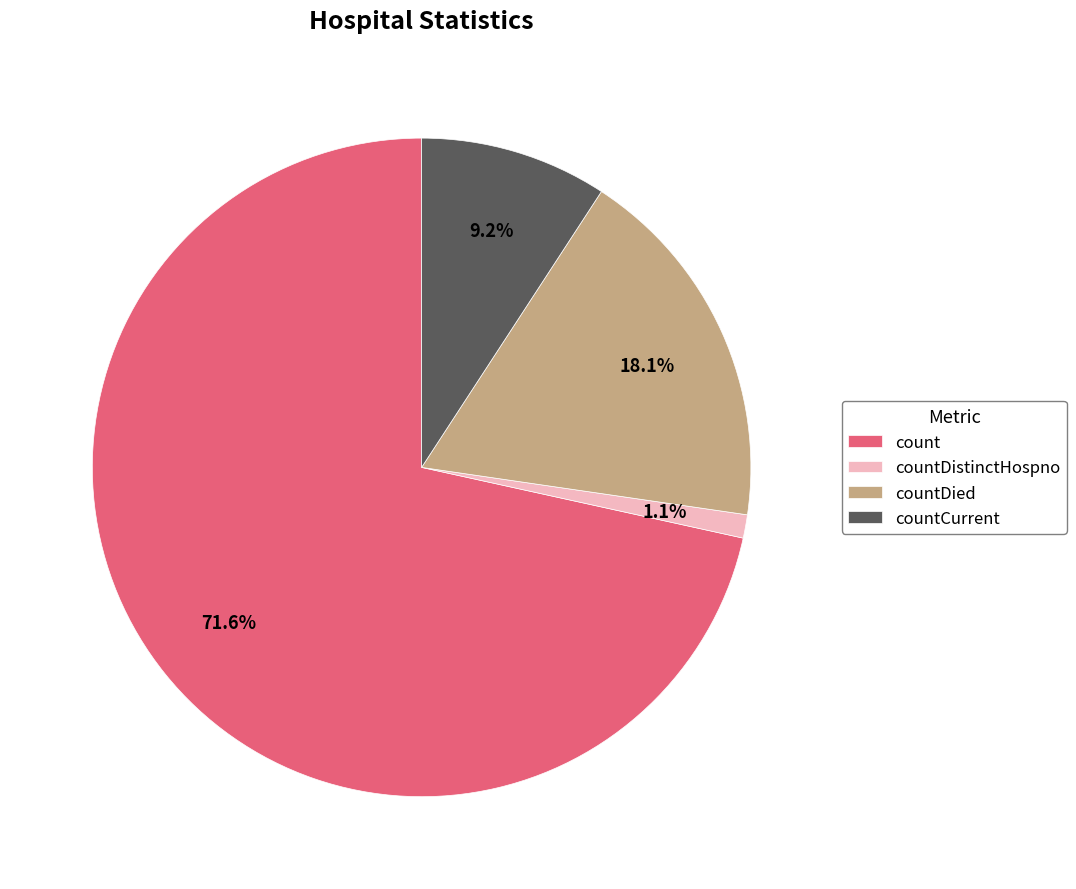

To the nearest percent, what percentage of the pie is countDied?

18%